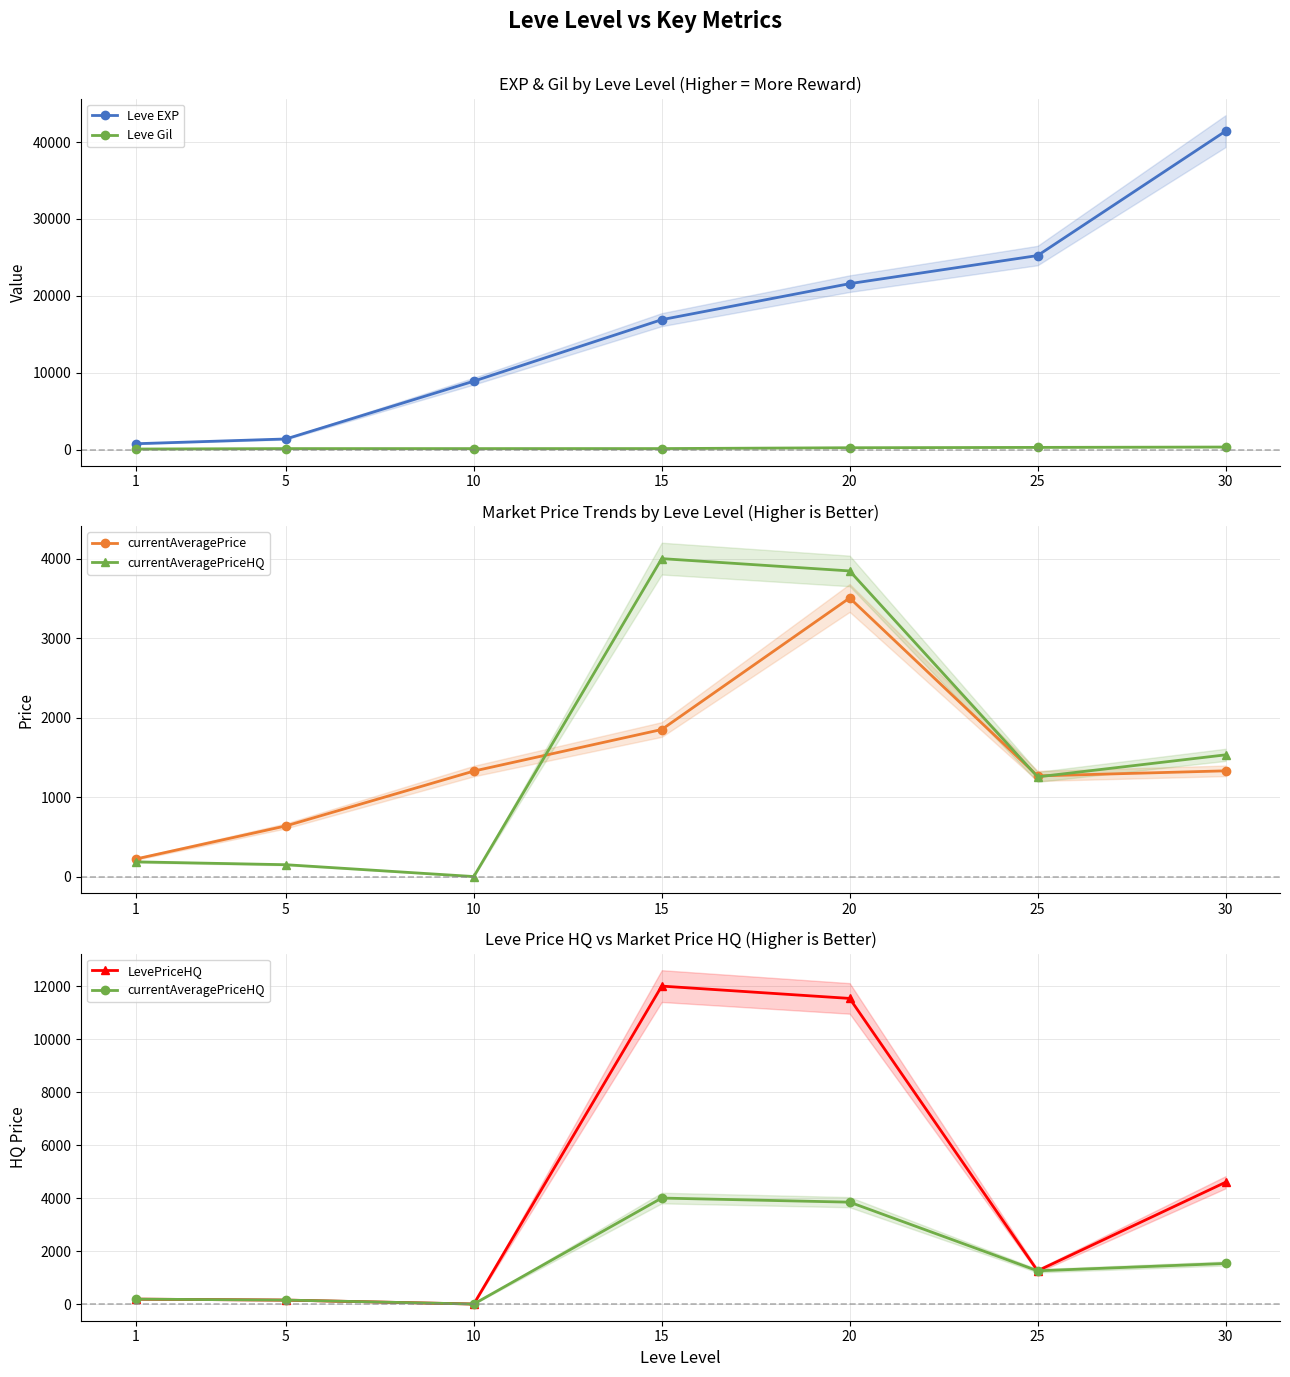

What is the difference between the currentAveragePriceHQ values at 10 and 30?

1531